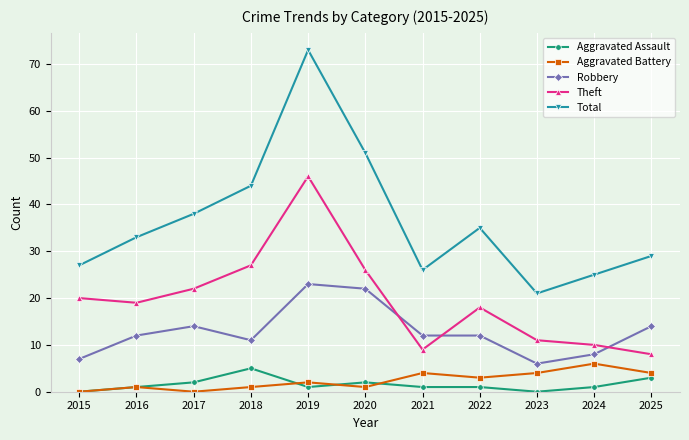

What is the sum of the Aggravated Battery values at 2025 and 2024?

10